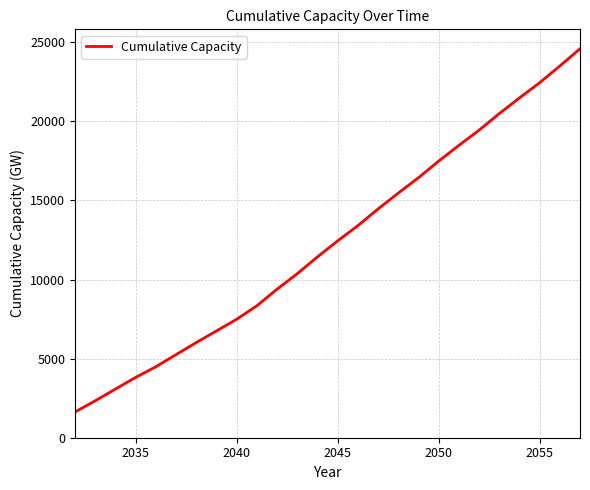

What is the smallest value displayed?

1627.8